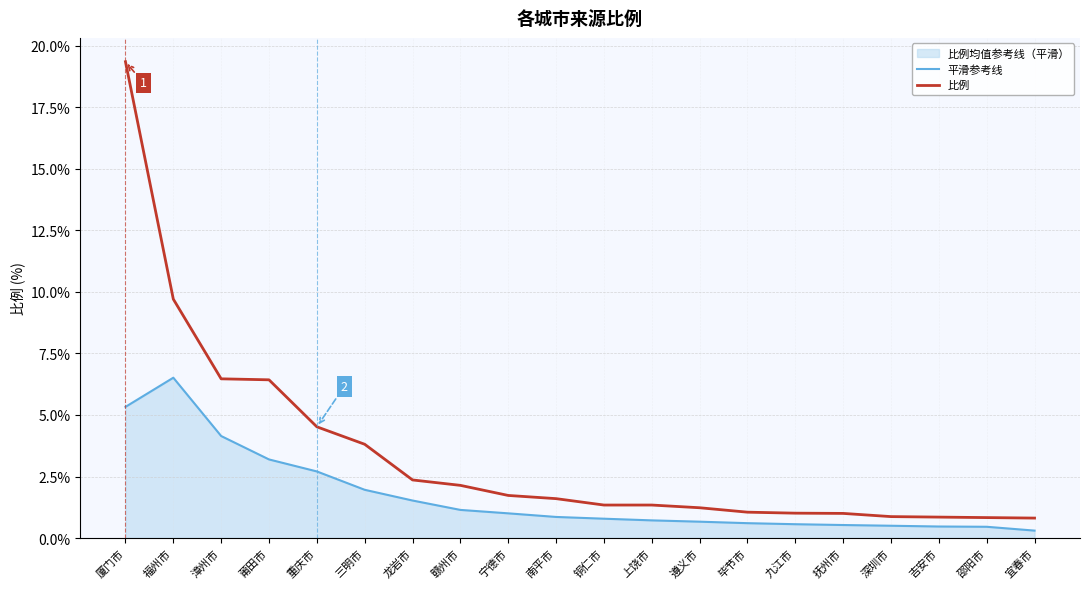

True or false: 平滑参考线 and 比例 intersect in this chart.

False